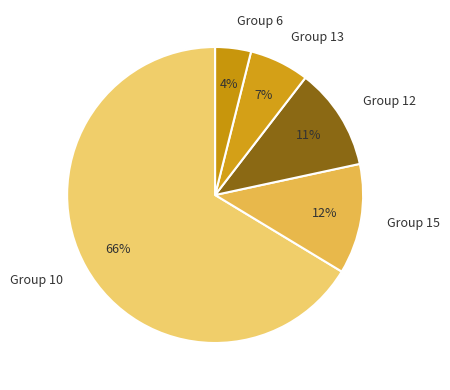

To the nearest percent, what is the difference between the largest and smallest slice percentages?

62%